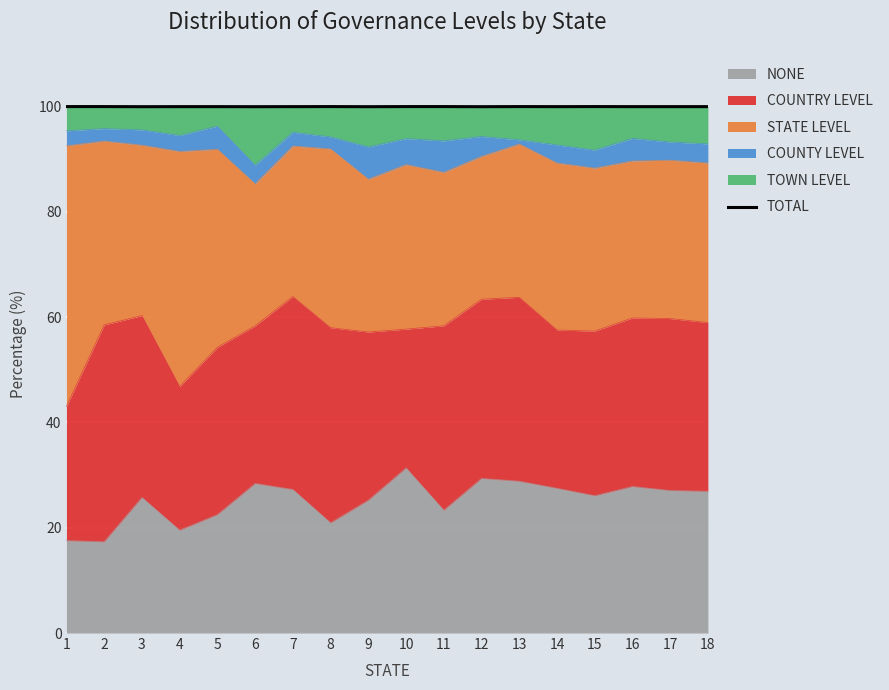

How many lines are shown in the chart?

1